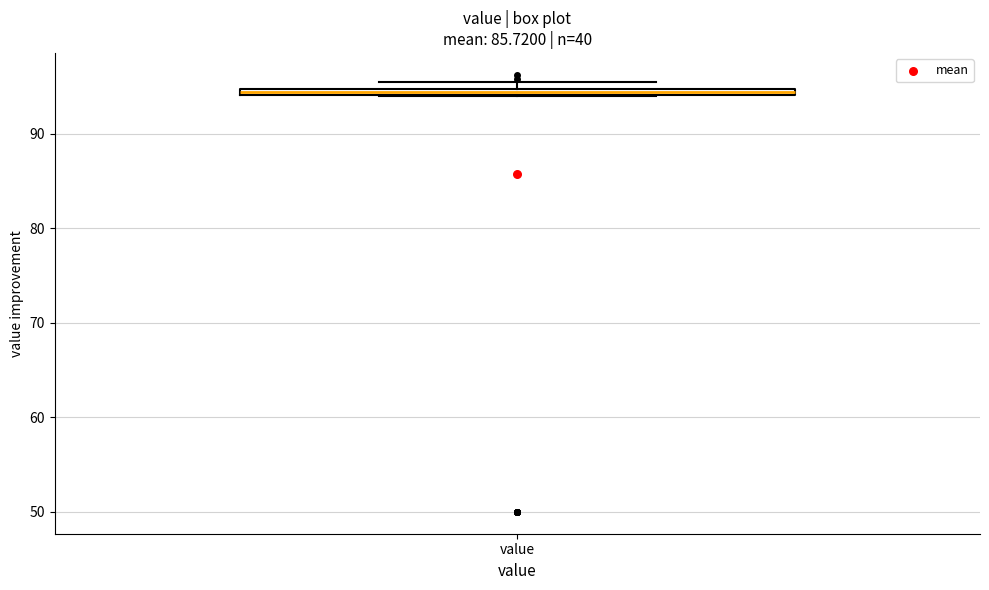

Where is the lower edge of the box for value on the y-axis? The values are not printed on the chart, so give them approximately, as read against the axis.

94